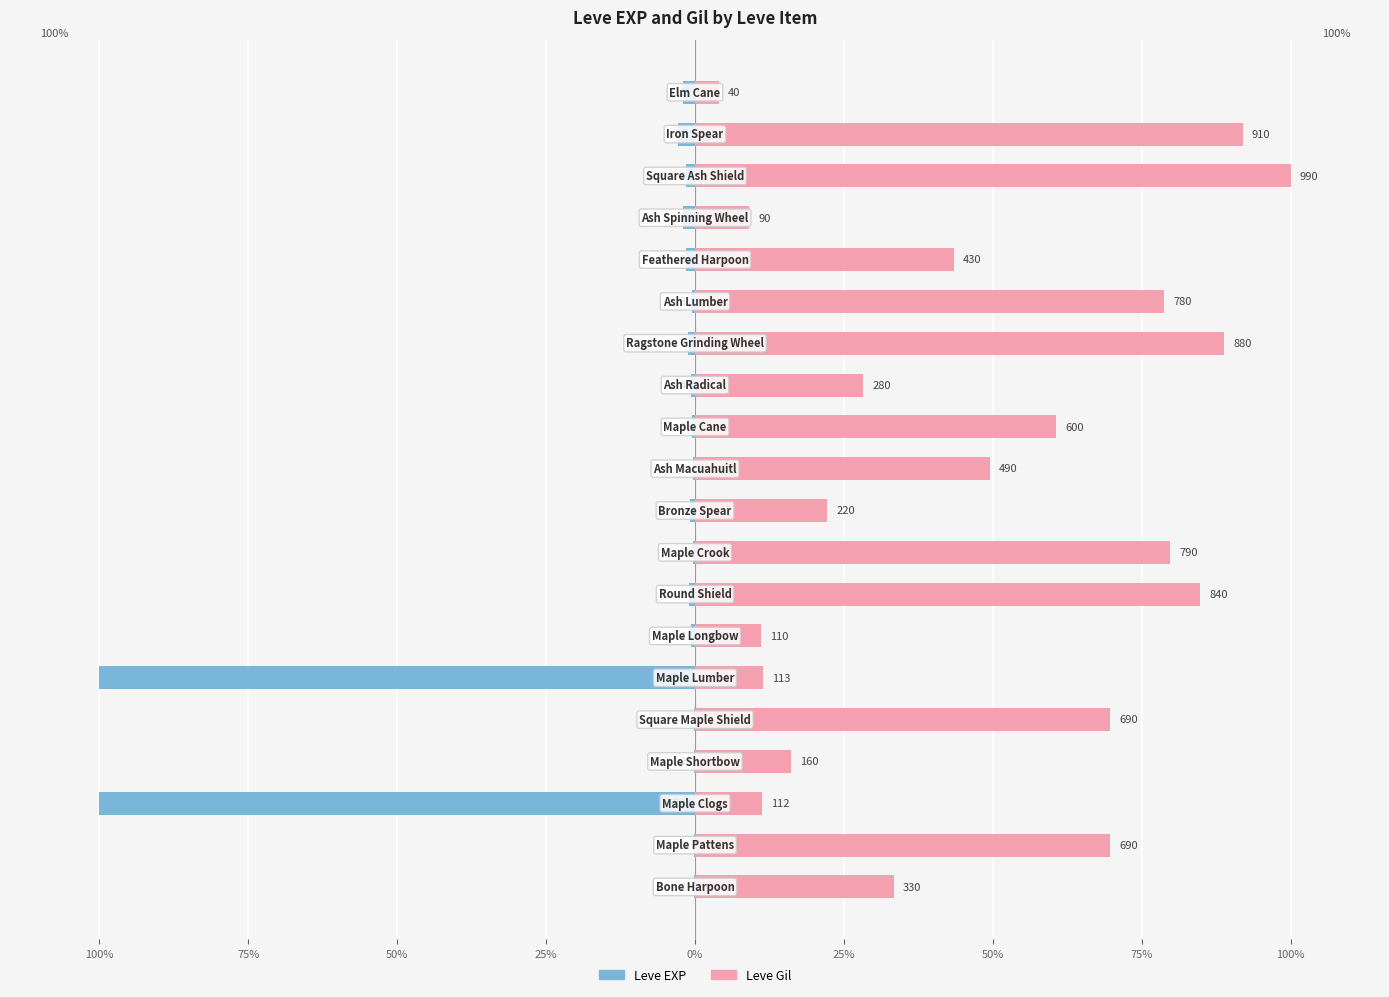

Reading right to left, extract all data points from this chart.

Leve EXP: -2.1	-2.9	-1.4	-2.1	-1.4	-0.5	-1.1	-0.6	-0.5	-0.3	-0.8	-0.3	-1.0	-0.6	-100.0	-0.2	-0.2	-100.0	-0.2	-0.2
Leve Gil: 4.0	91.9	100.0	9.1	43.4	78.8	88.9	28.3	60.6	49.5	22.2	79.8	84.8	11.1	11.4	69.7	16.2	11.3	69.7	33.3